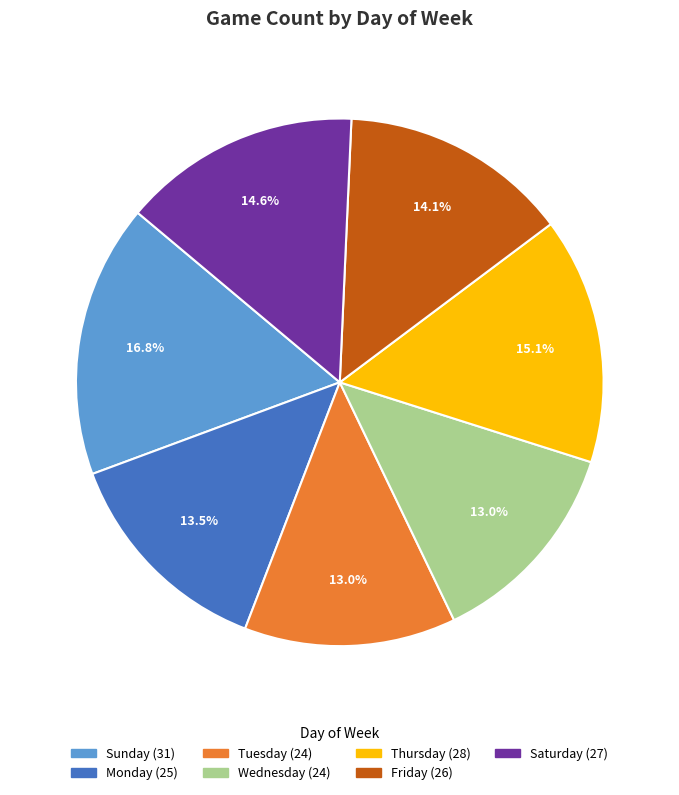

Between Sunday and Thursday, which is larger?

Sunday